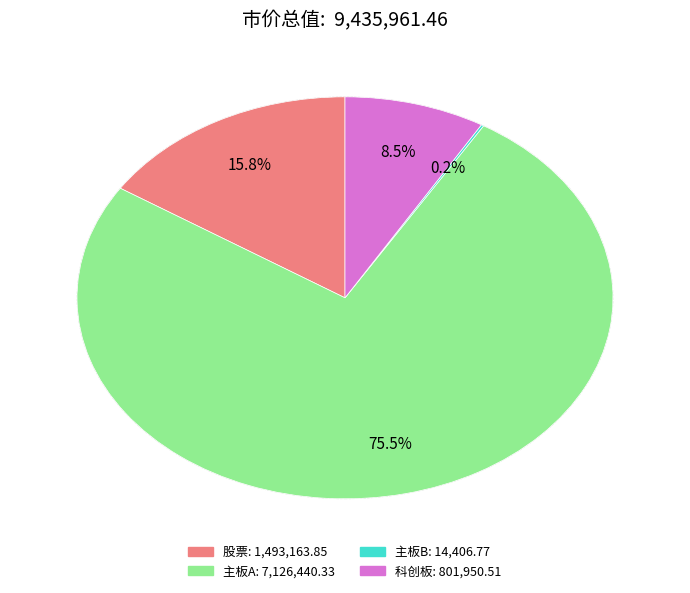

How much of the chart is everything except 科创板?

91.5%